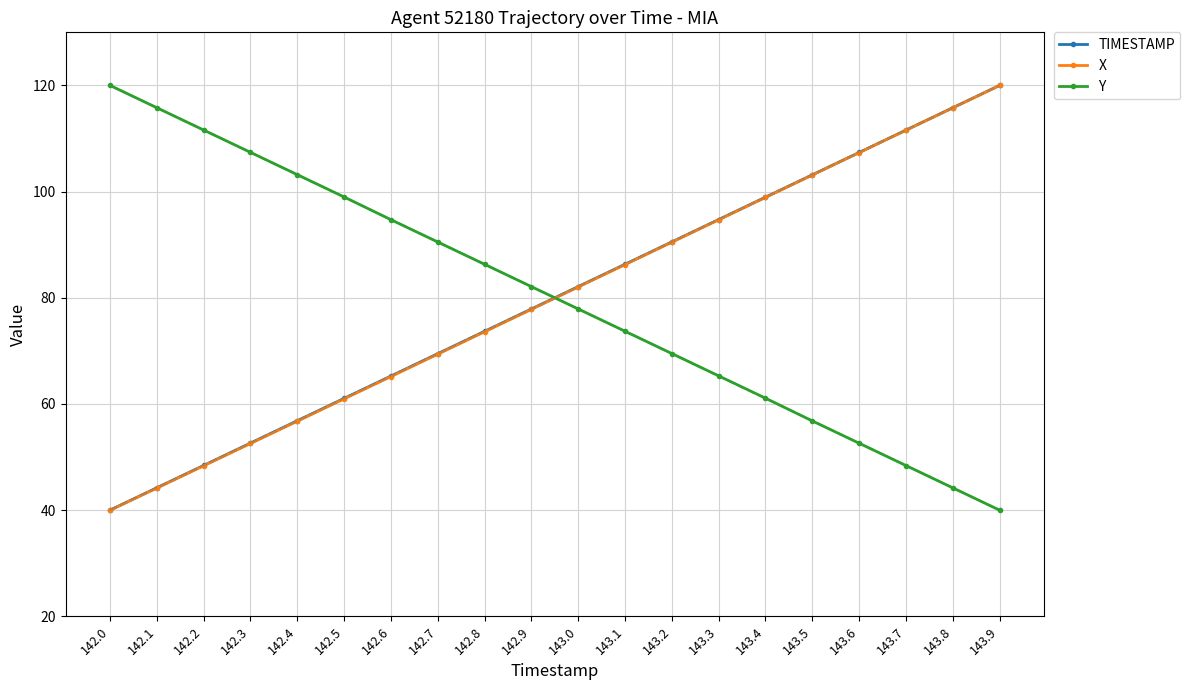

What is the minimum value shown in the chart?

40.0